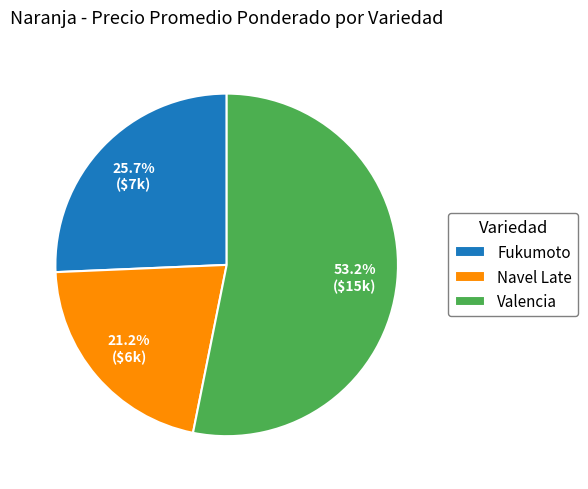

What percentage is the Navel Late slice, to the nearest percent?

21%